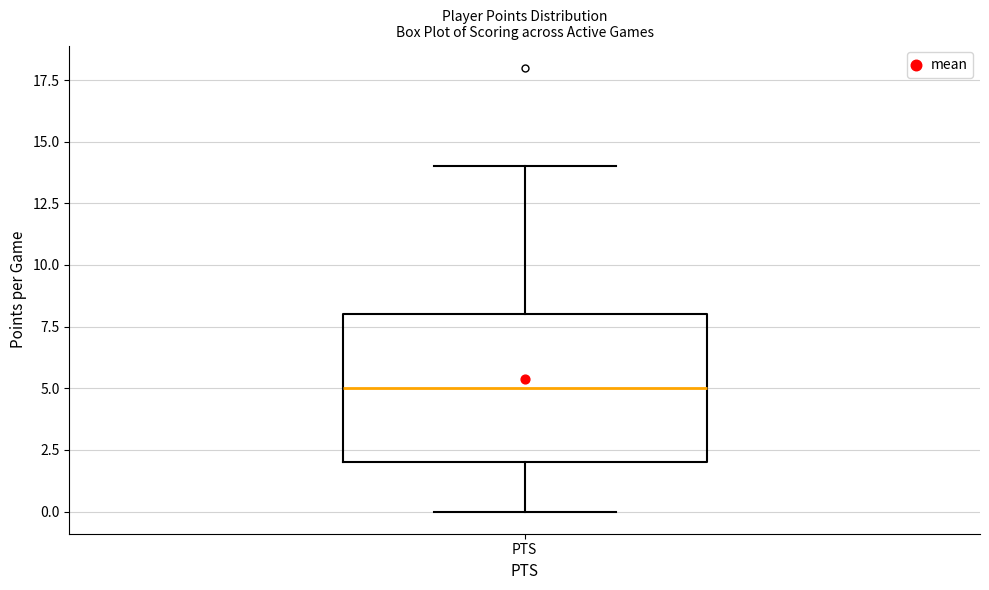

Transcribe this box plot: give where the median line is, the range the box spans, and where the two whiskers end, as read against the y-axis. The values are not printed on the chart, so give them approximately, as read against the axis.

median 5, box 2 to 8, whiskers 0 to 14